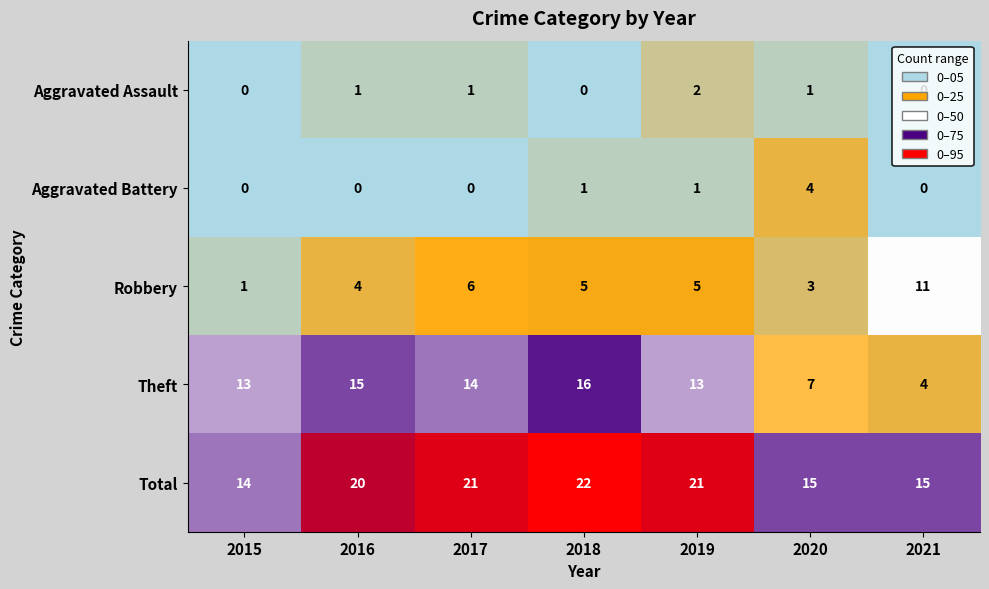

Which series changed the most between 2016 and 2019?

Theft